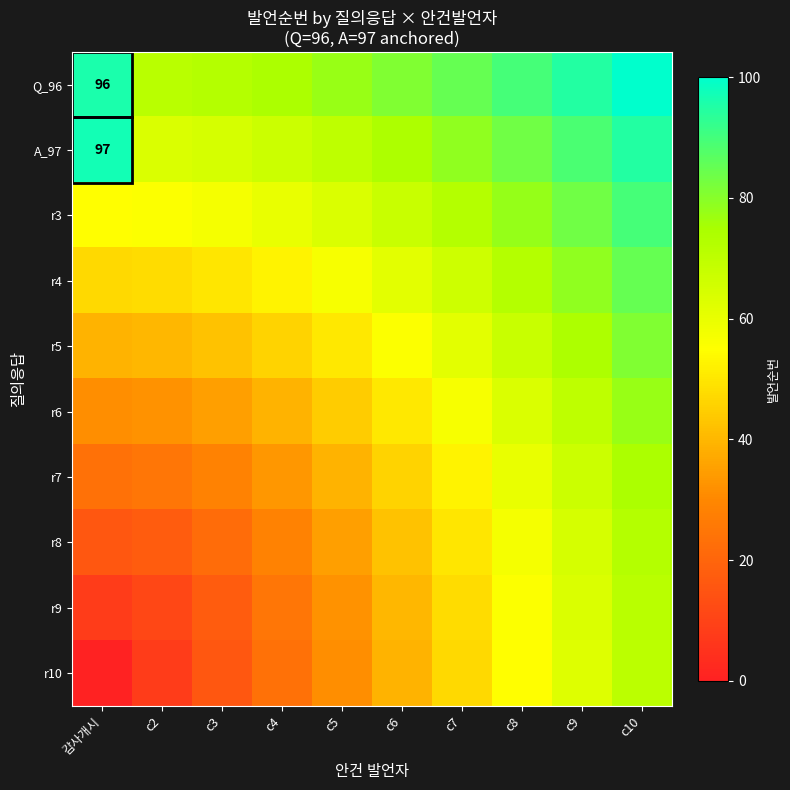

What is the average value of the A_97 series?

78.2